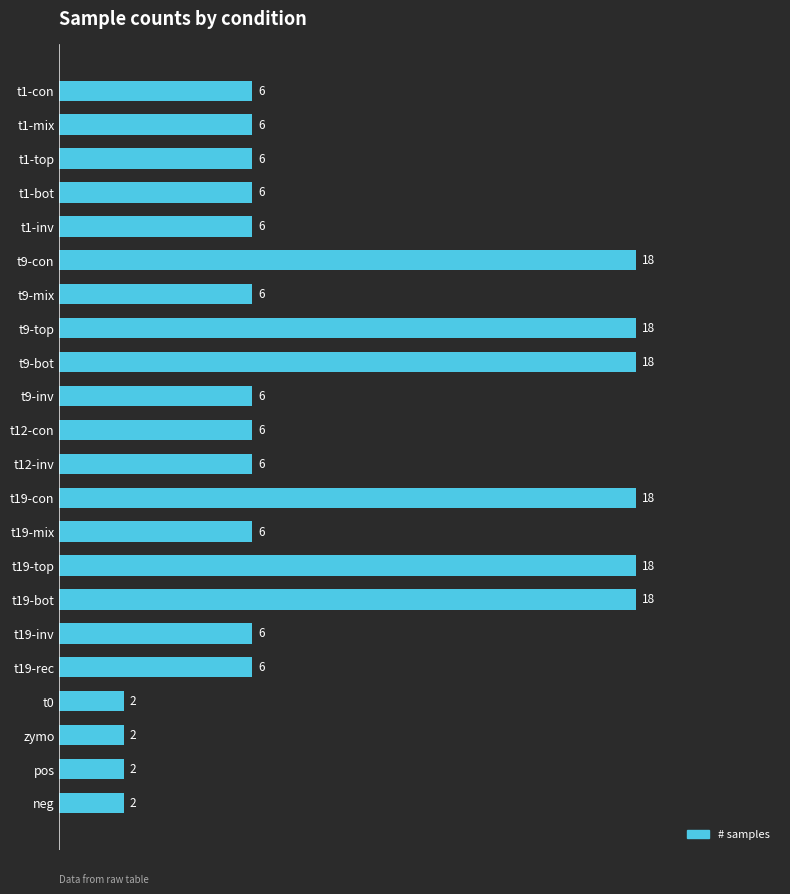

What is the sum of the values at t9-top and t1-inv?

24